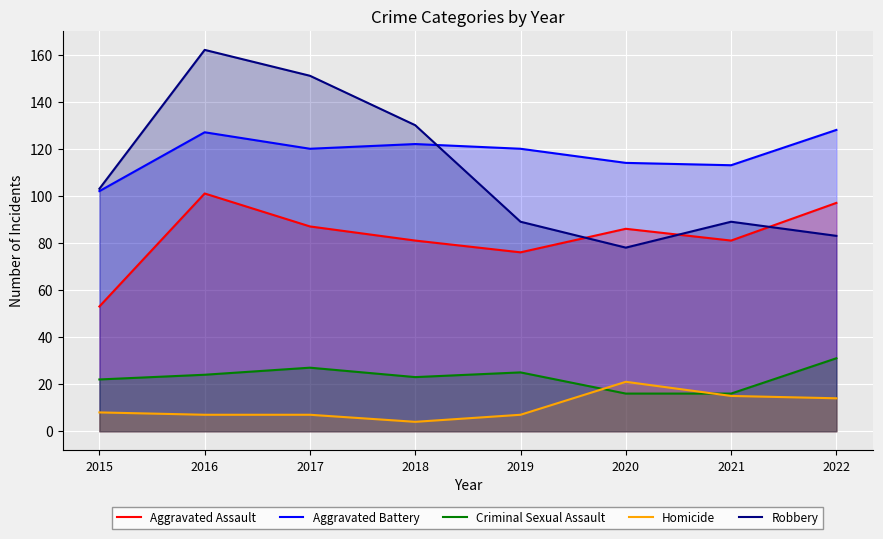

How many series are shown in this chart?

5